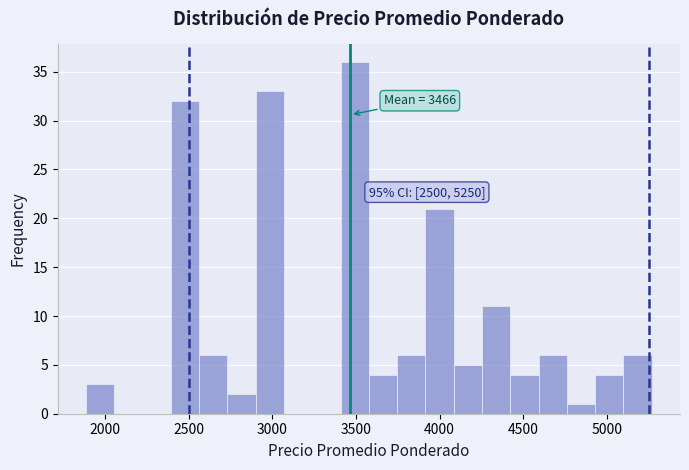

Around what value on the x-axis is the tallest bar? Give the approximate position of its centre, as read against the axis.

3500